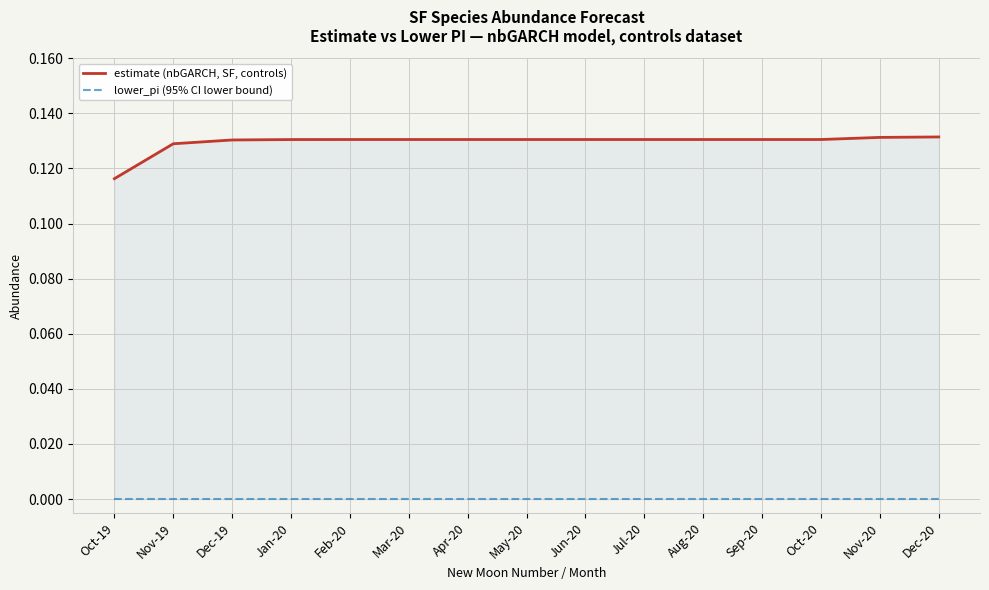

Between Feb-20 and May-20, which is larger?

May-20